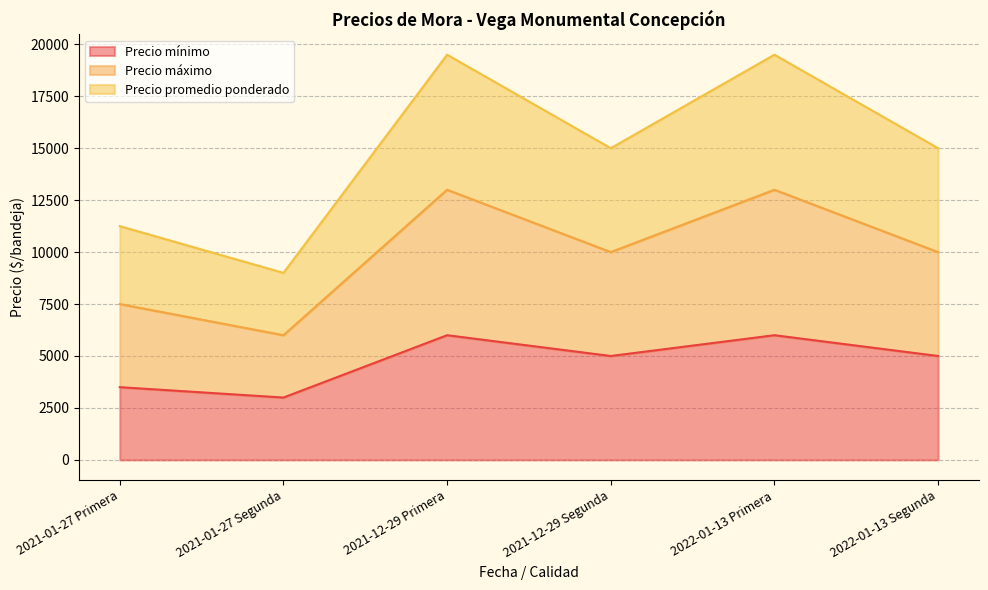

What is the label of the 3rd point from the right?

2021-12-29 Segunda